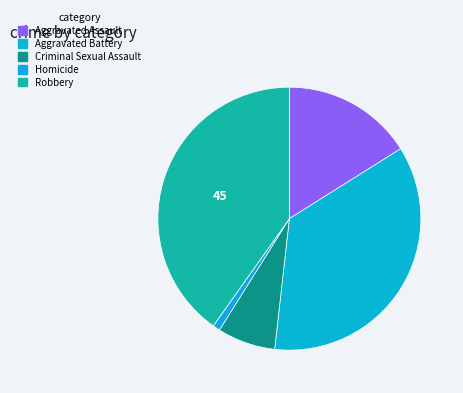

To the nearest percent, what portion does Aggravated Assault represent?

16%